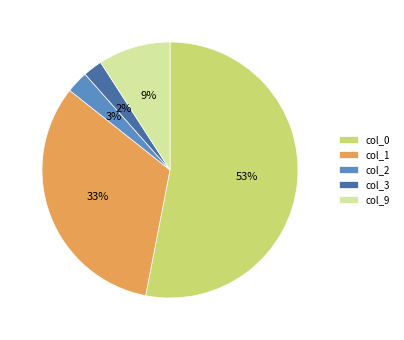

To the nearest percent, what percentage of the pie is col_0?

53%